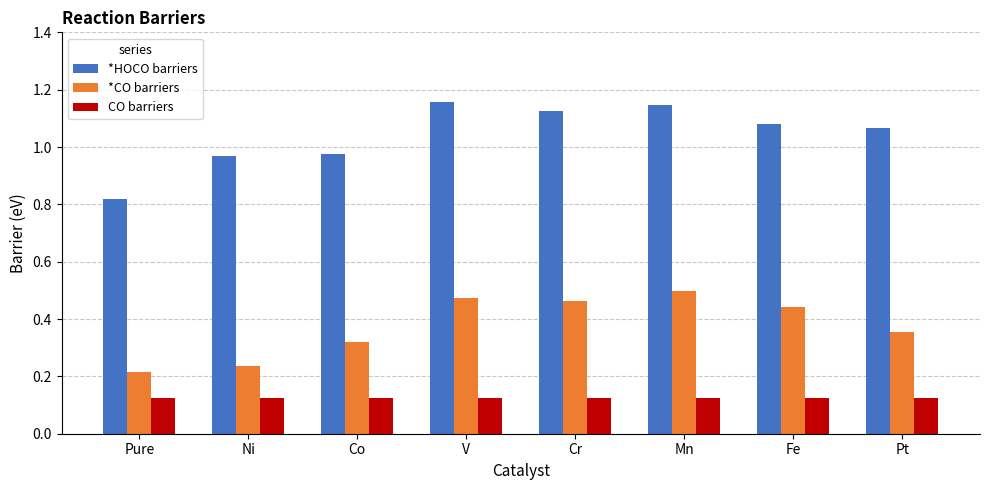

The value of CO barriers at Mn is 0.2. True or false?

False